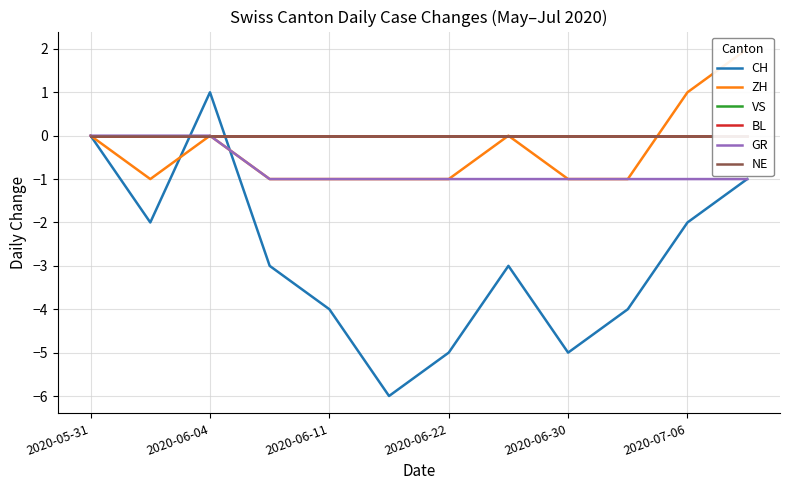

How many interior local peaks does the ZH series have?

2